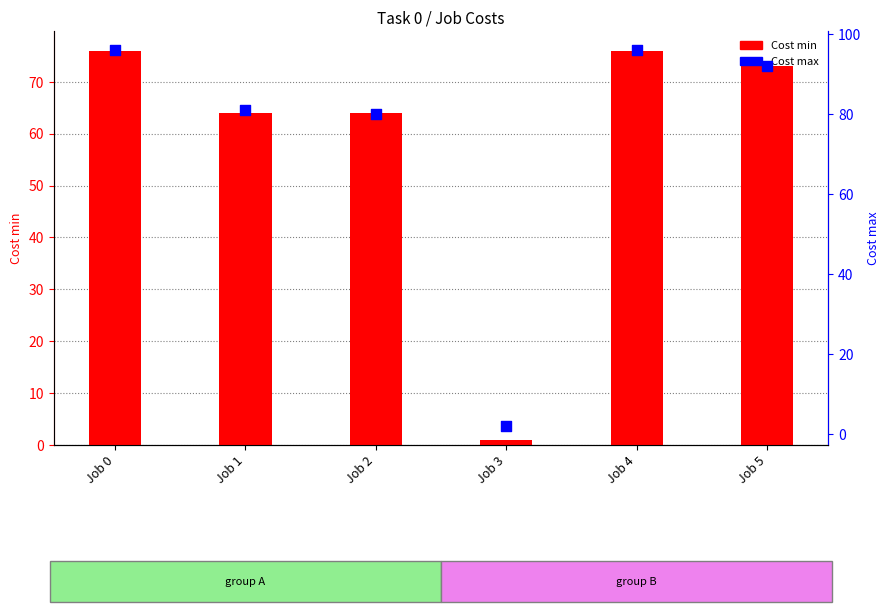

At how many categories does at least one series exceed 35?

5